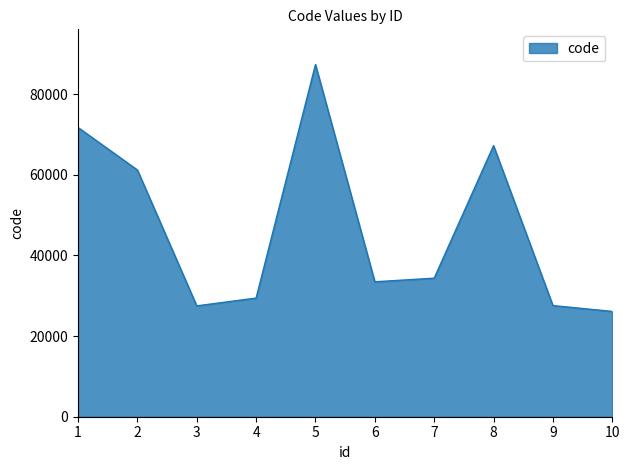

At which category does the chart reach its peak across all series?

5